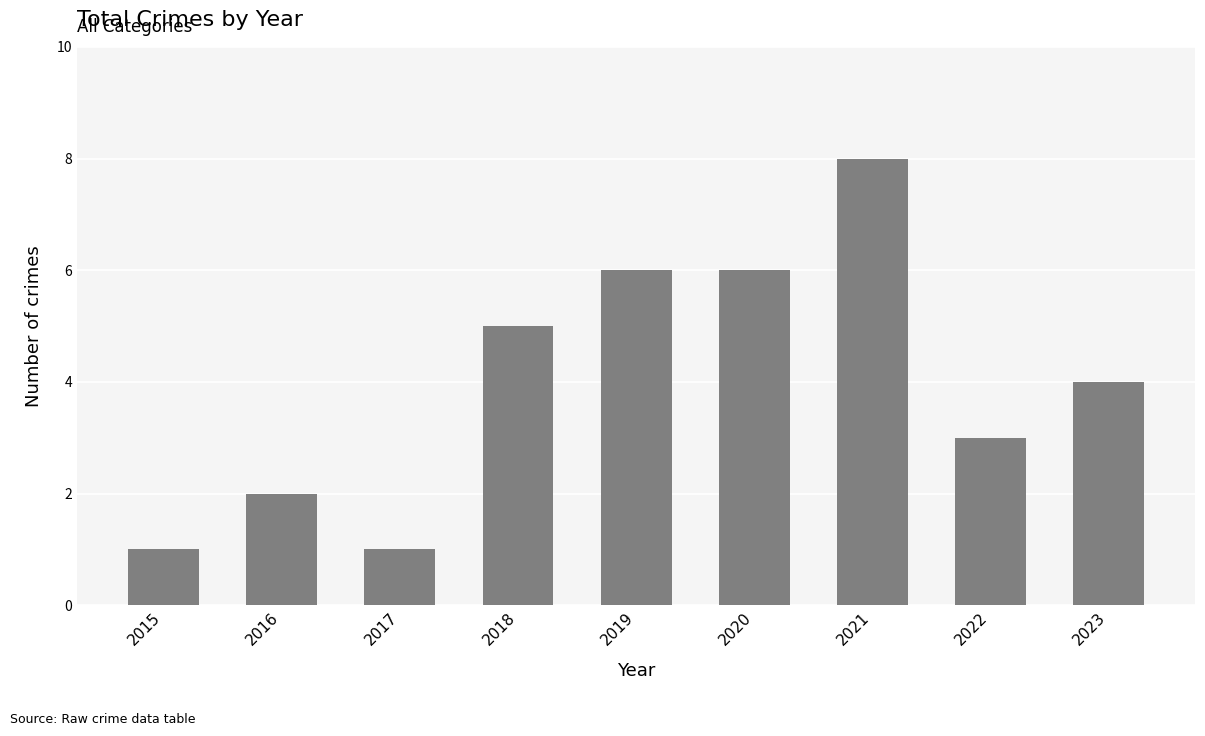

Reading left to right, extract all data points from this chart.

1	2	1	5	6	6	8	3	4